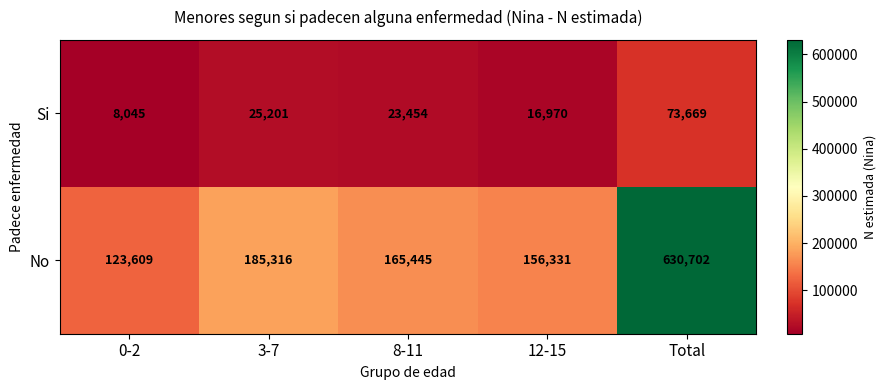

What is the difference between the maximum and minimum values in the No series?

507093